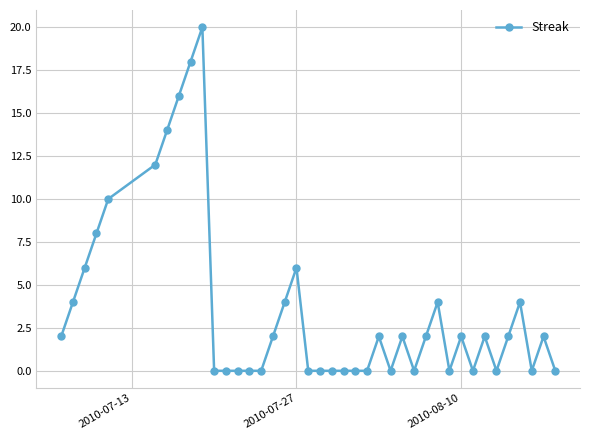

What is the greatest value displayed?

20